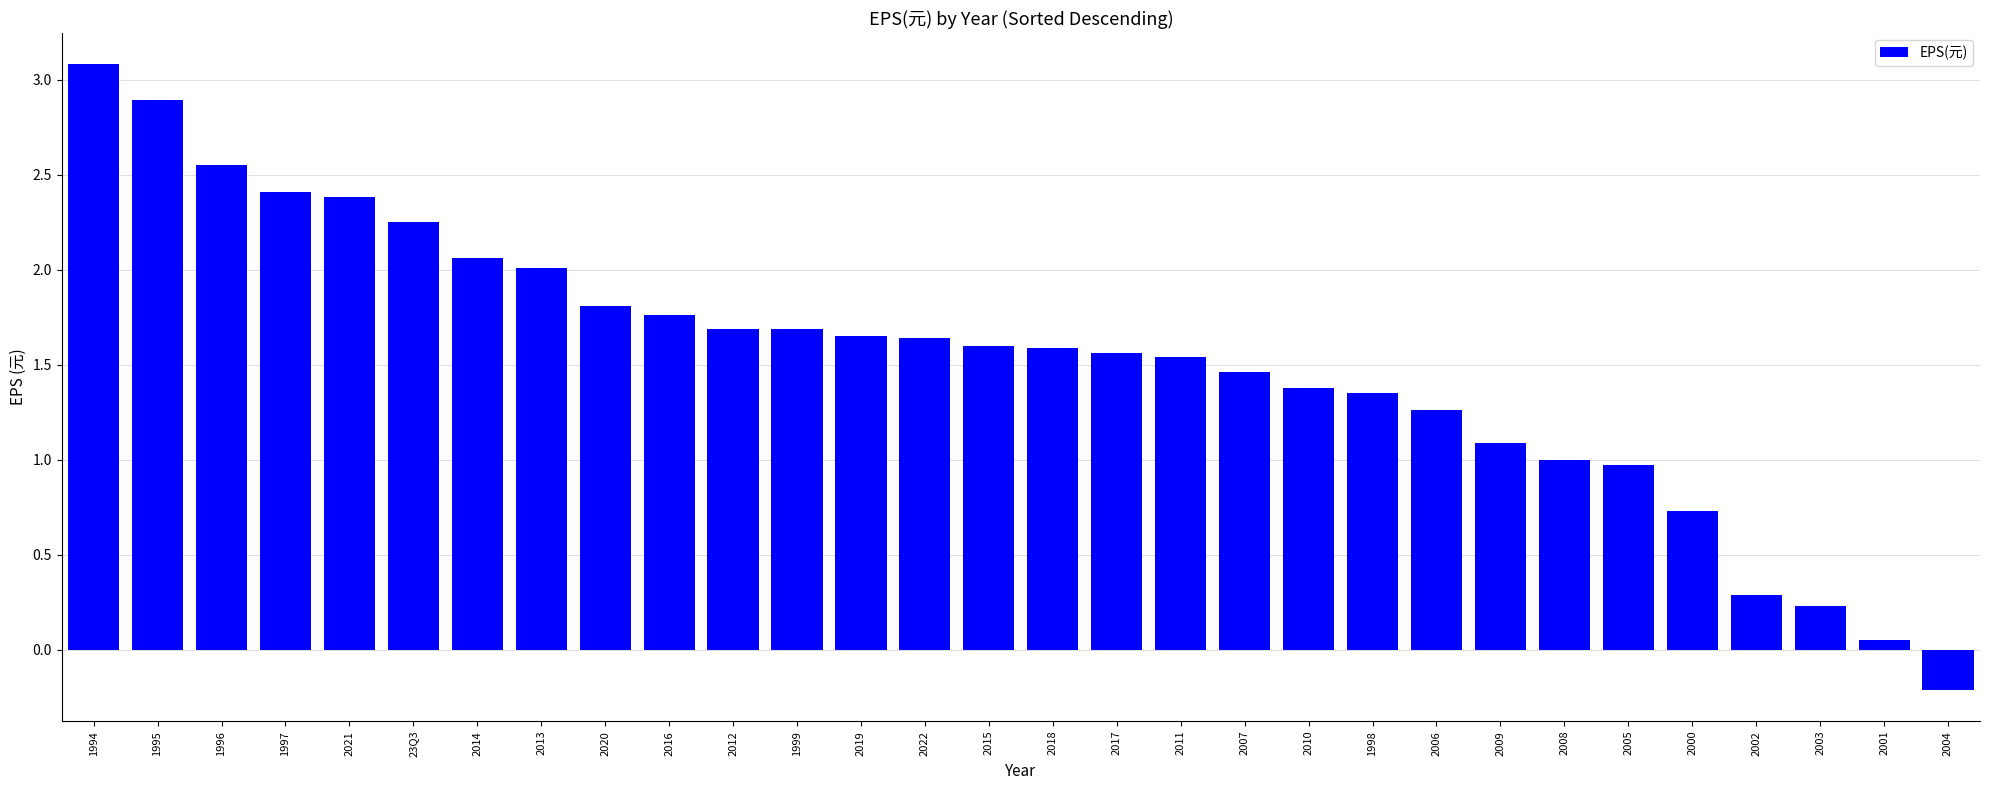

Is it true that the value at 2007 is 0.4?

False